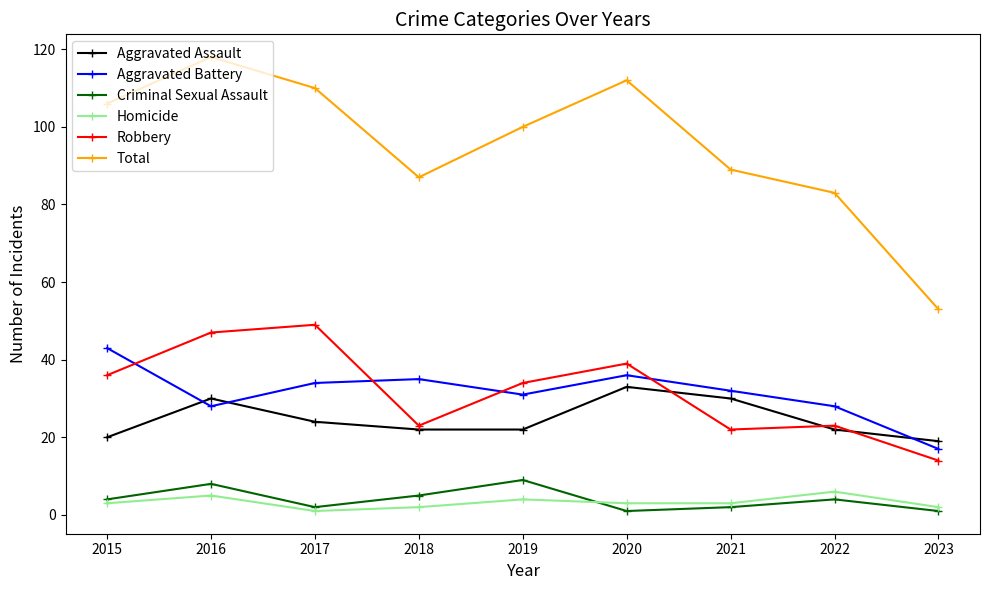

Which series changed the most between 2015 and 2018?

Total